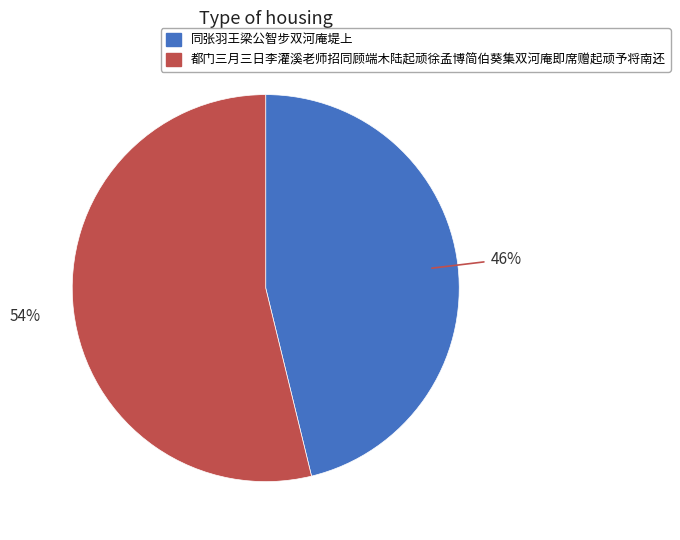

True or false: 都门三月三日李灌溪老师招同顾端木陆起顽徐孟博简伯葵集双河庵即席赠起顽予将南还 accounts for 54% of the total.

True